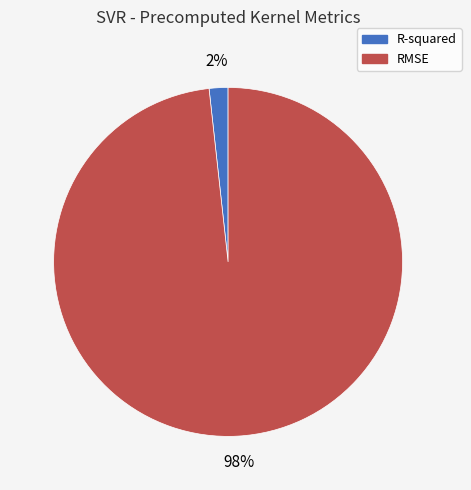

Is the sum of R-squared and RMSE greater than half?

Yes